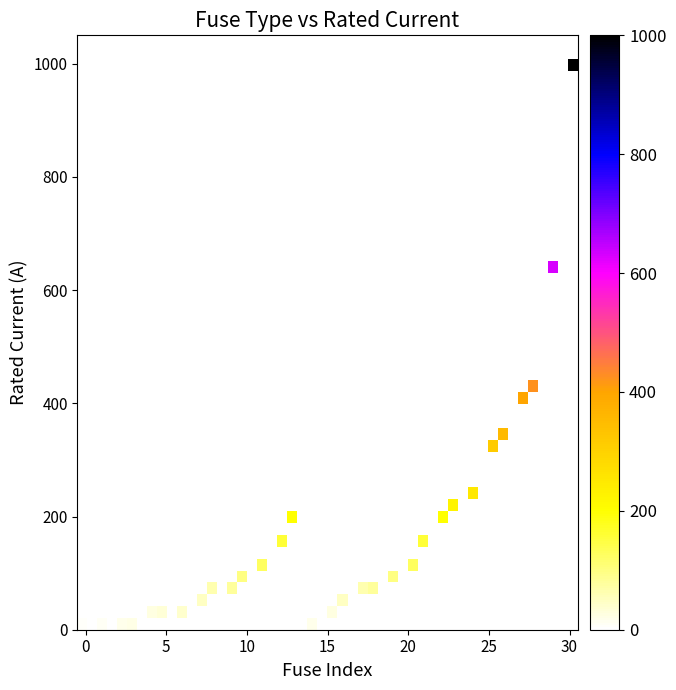

Reading left to right, transcribe all the data shown in this chart.

6.3	10.0	16.0	20.0	25.0	31.5	40.0	50.0	63.0	80.0	100.0	125.0	160.0	200.0	16.0	25.0	50.0	63.0	80.0	100.0	125.0	160.0	200.0	224.0	250.0	315.0	355.0	400.0	425.0	630.0	1000.0